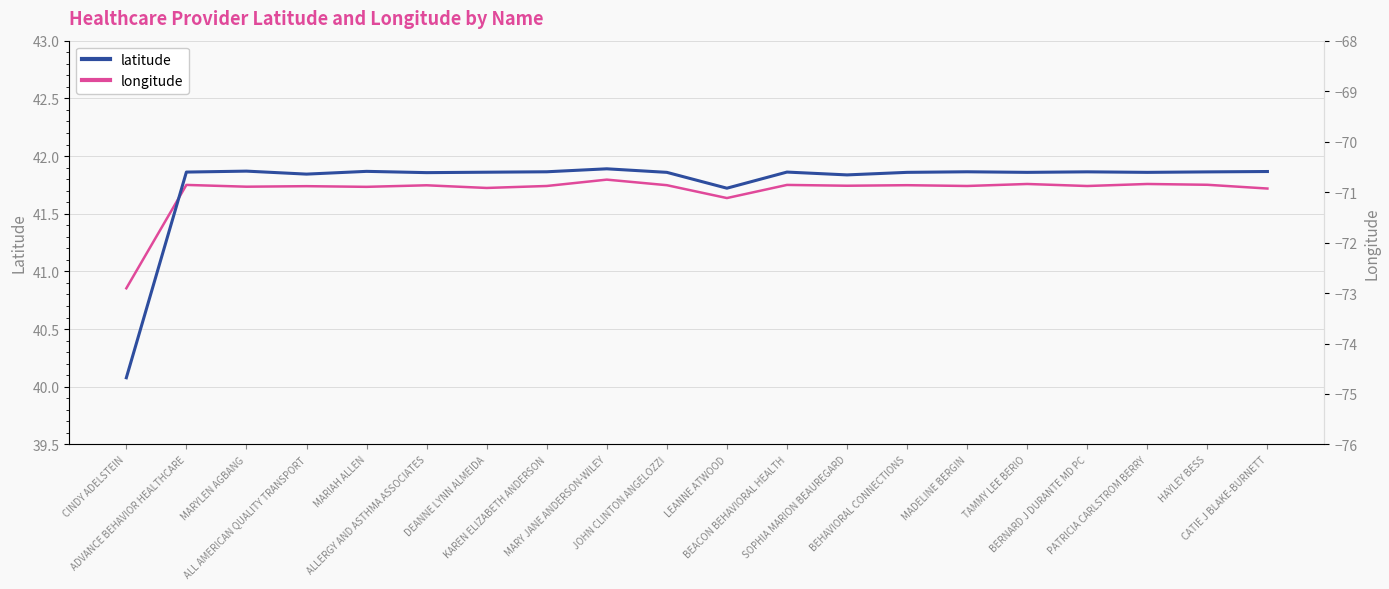

Rank the series by their maximum value, from lowest to highest.

longitude, latitude